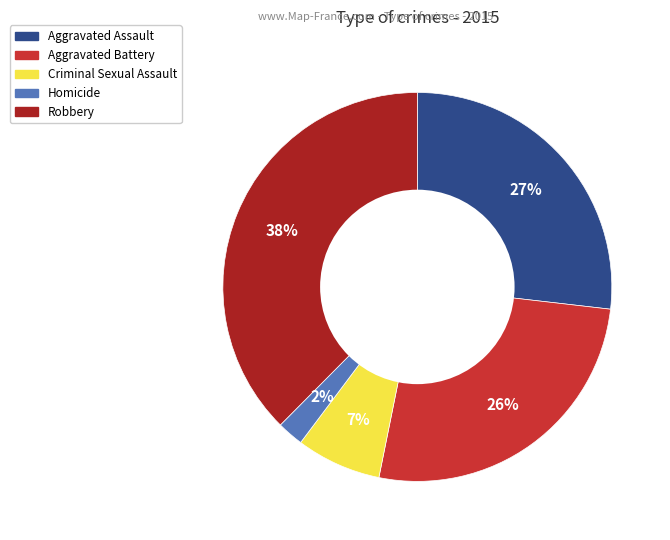

Count the number of slices in the pie.

5